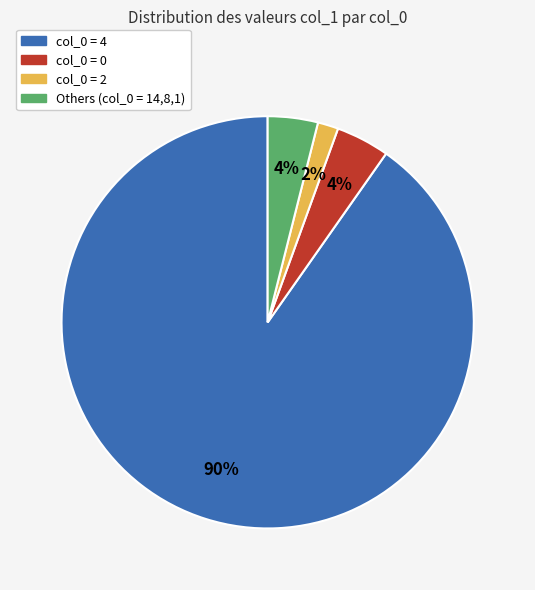

To the nearest percent, what percentage of the pie is col_0 = 0?

4%